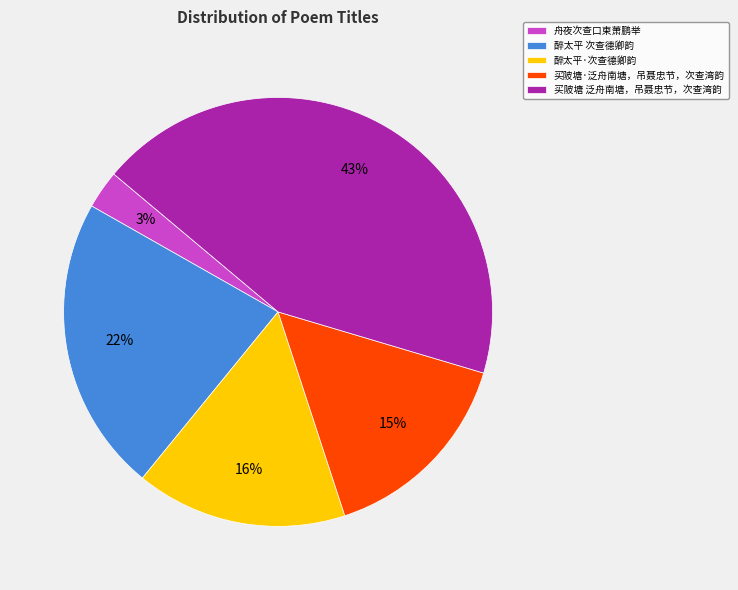

Is there any slice that represents more than half of the pie?

No